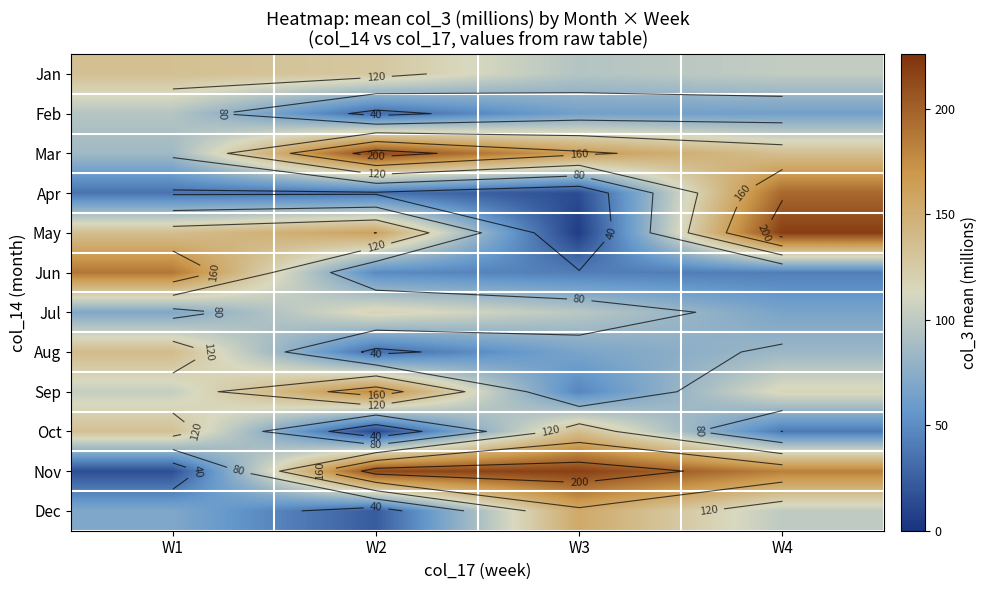

How many data points in Dec are less than 99?

2